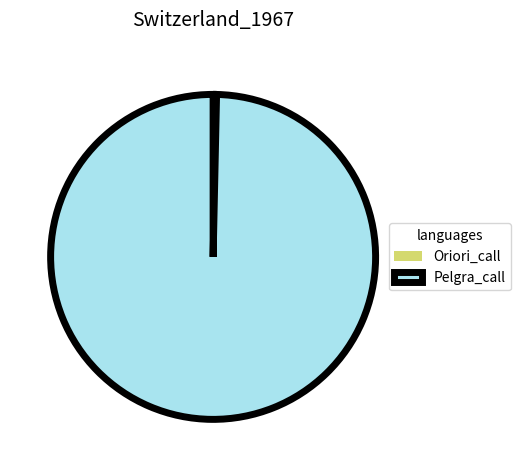

Does Pelgra_call represent more than half of the total?

Yes